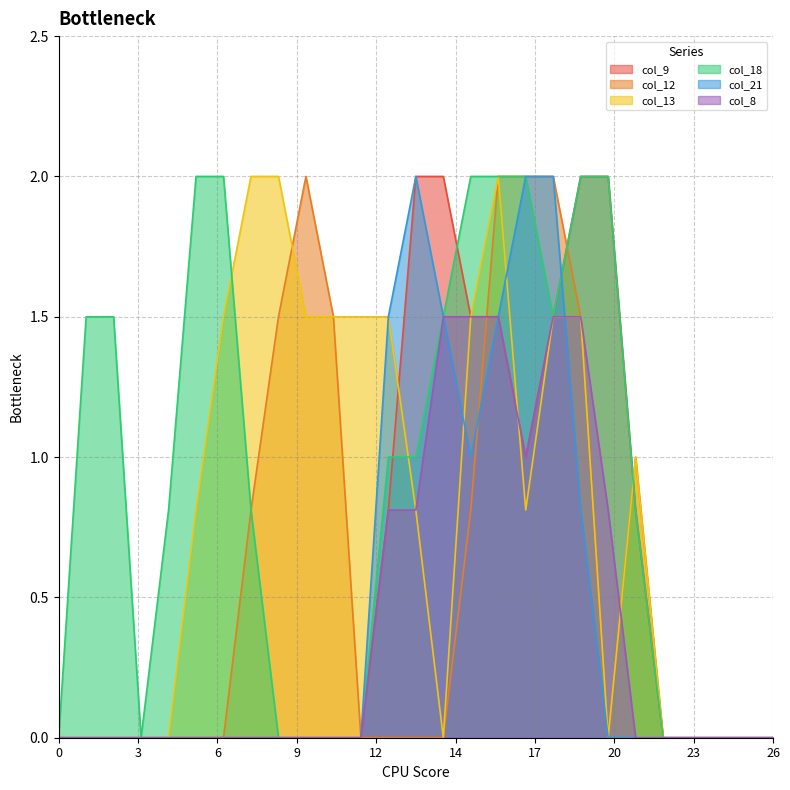

How many values in the col_12 series exceed 0?

10